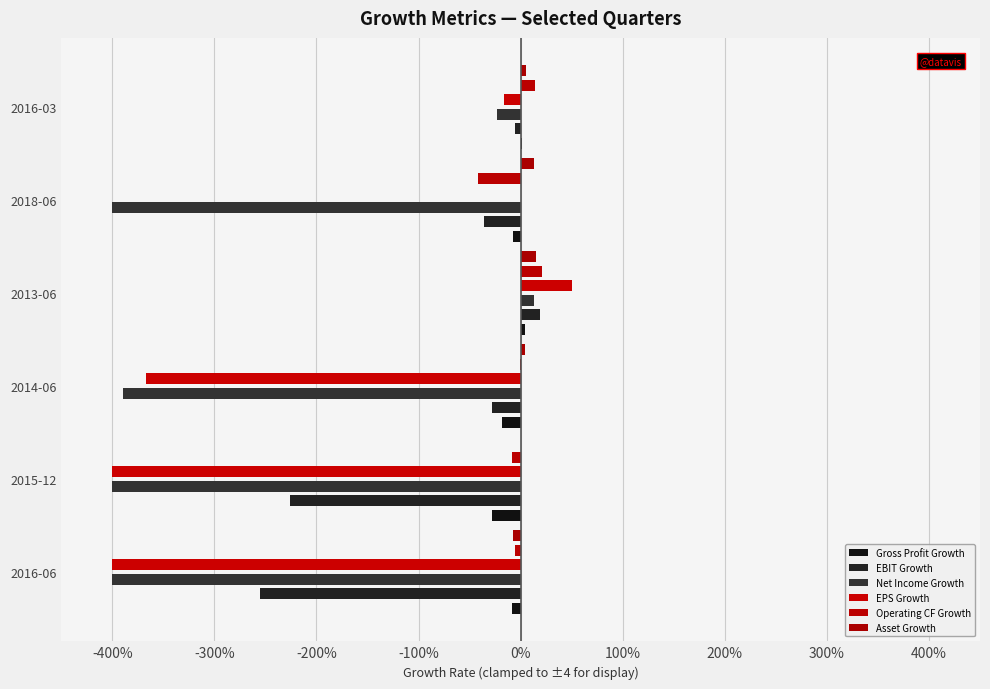

Rank the series by their maximum value, from lowest to highest.

Gross Profit Growth, Net Income Growth, Asset Growth, EBIT Growth, Operating CF Growth, EPS Growth